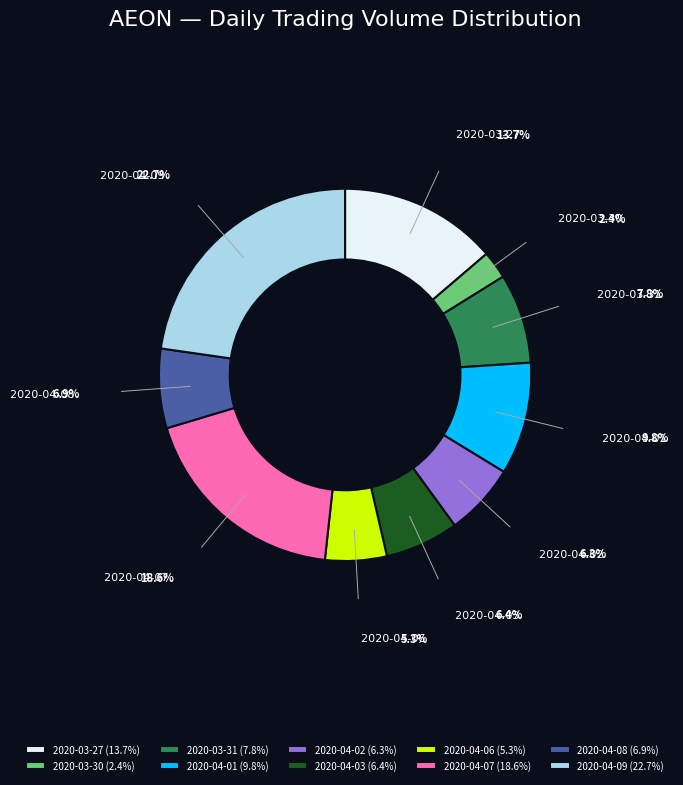

Is the sum of 2020-03-27 (13.7%) and 2020-03-30 (2.4%) greater than half?

No